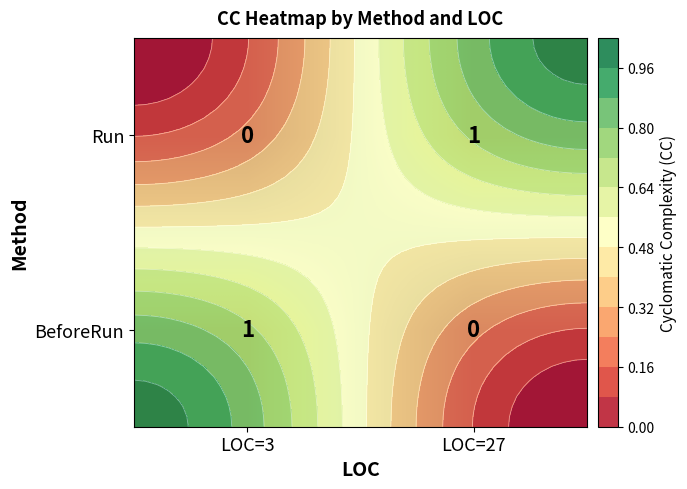

What is the maximum value shown in the chart?

1